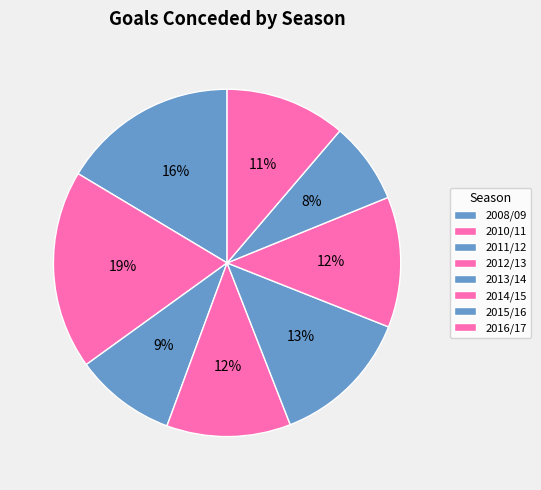

The 2013/14 slice represents 13% of the pie. True or false?

True